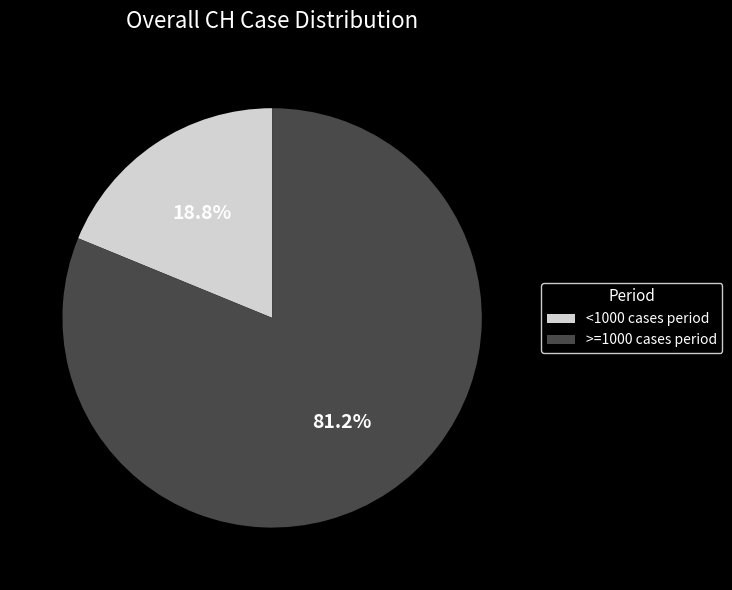

What is the largest slice in the pie chart?

>=1000 cases period